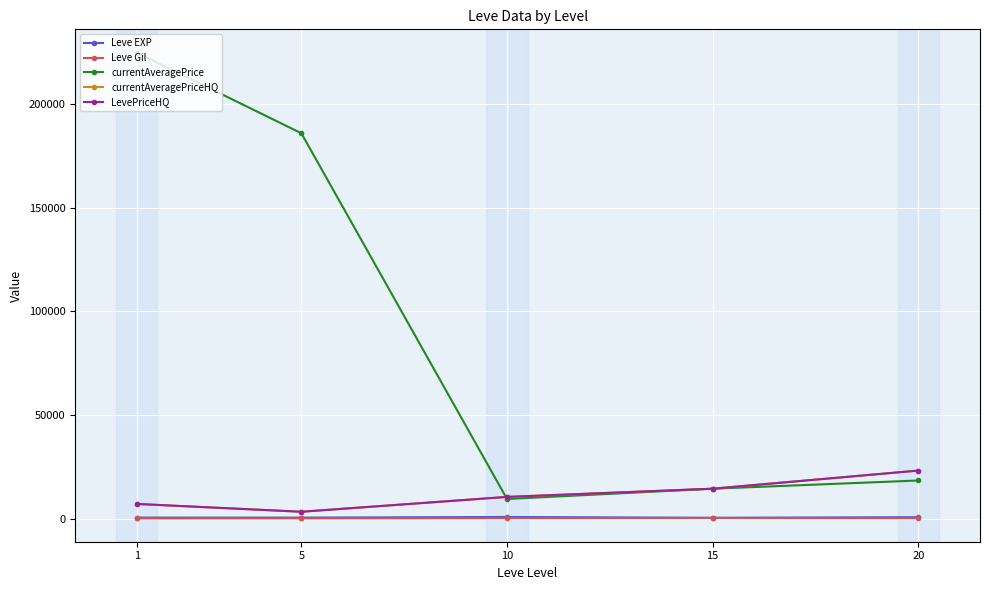

Is this an area chart (filled region under the line)?

No